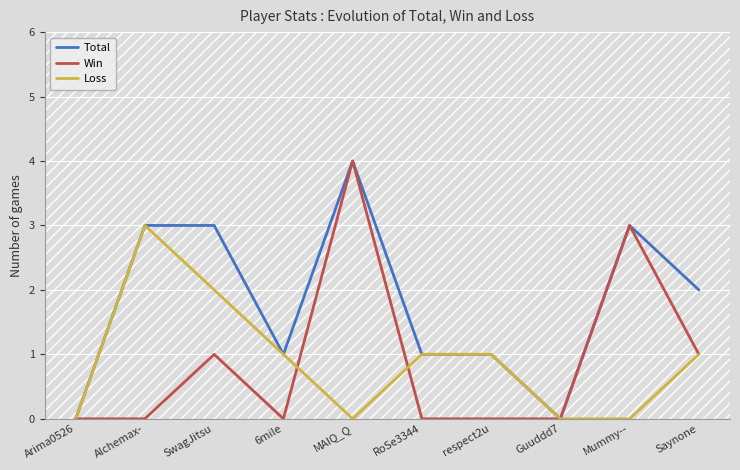

What is the total value across all series at 6mile?

2